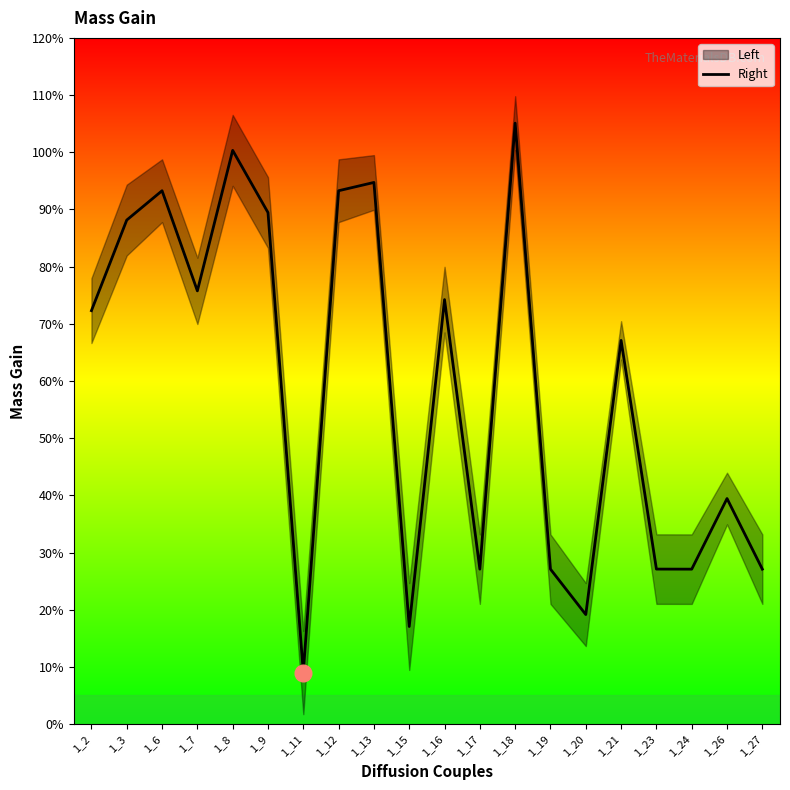

At which category does the data reach its first local peak?

1_6